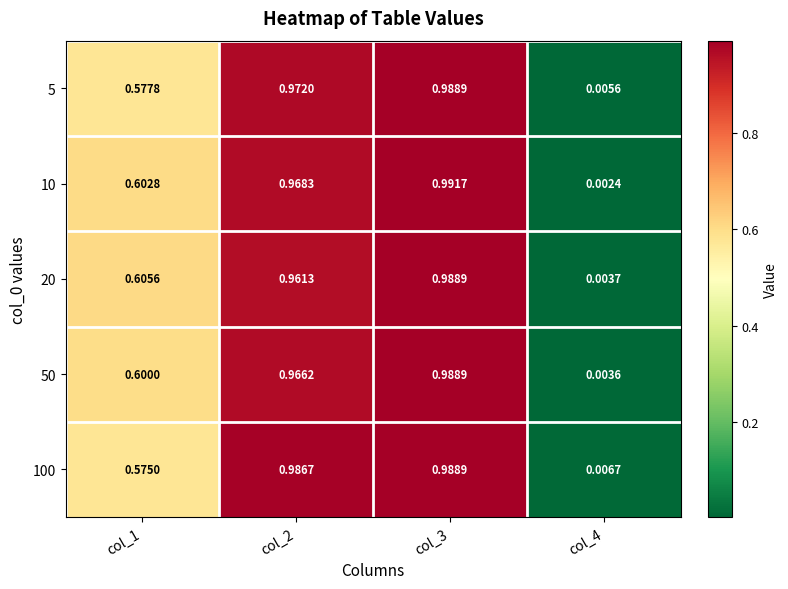

Which series has the widest spread of values?

10